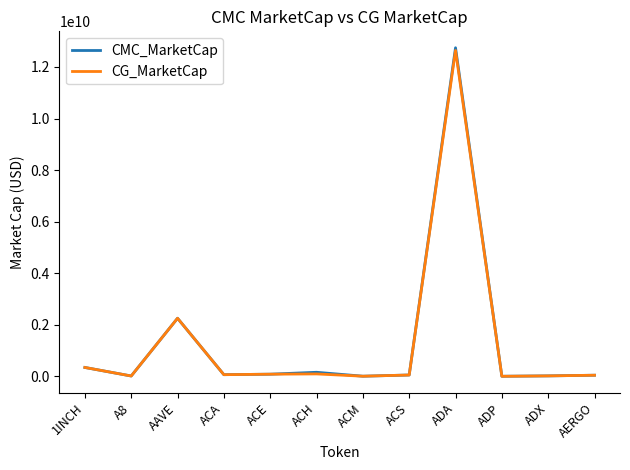

At which label is CMC_MarketCap closest to 6376741298?

AAVE